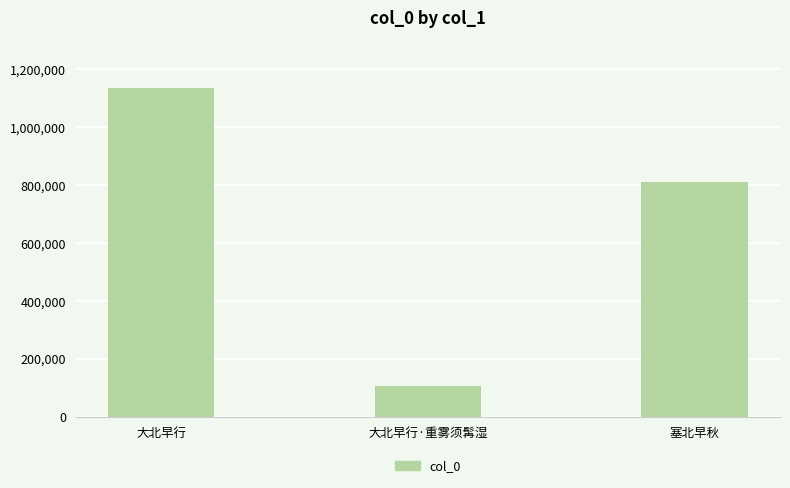

Which category has the lowest value across all series?

大北早行·重雾须髯湿